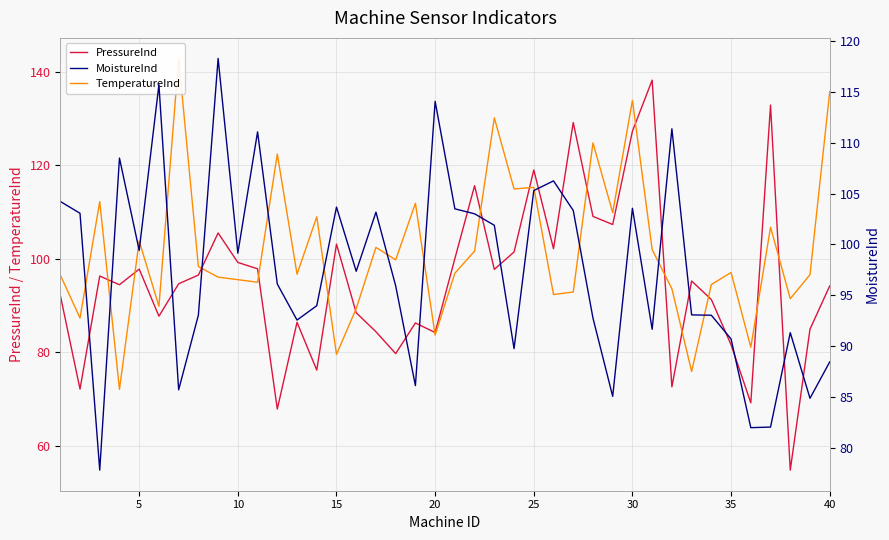

The PressureInd series shows 55.4 at 40. True or false?

False